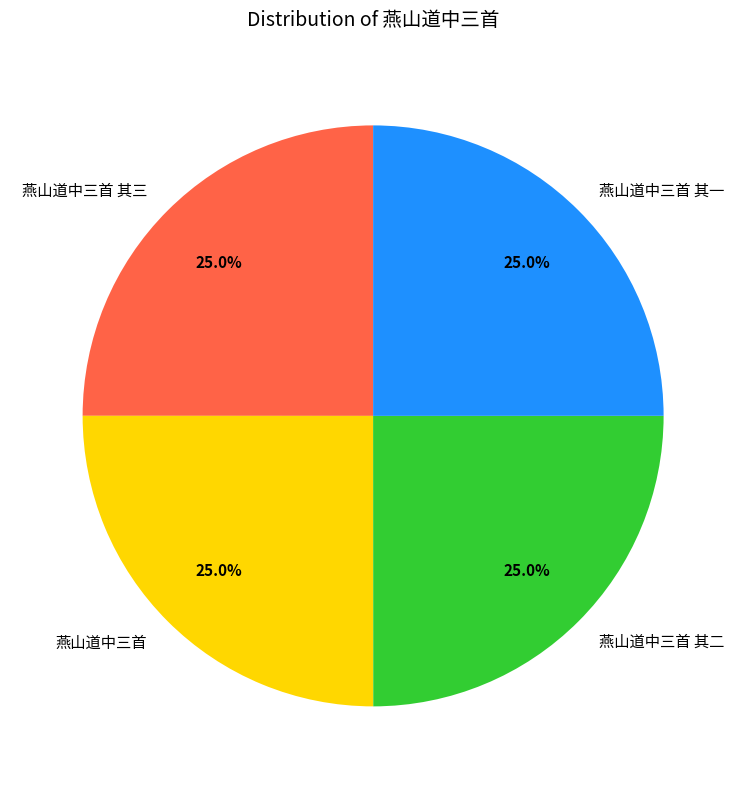

Does 燕山道中三首 represent more than half of the total?

No